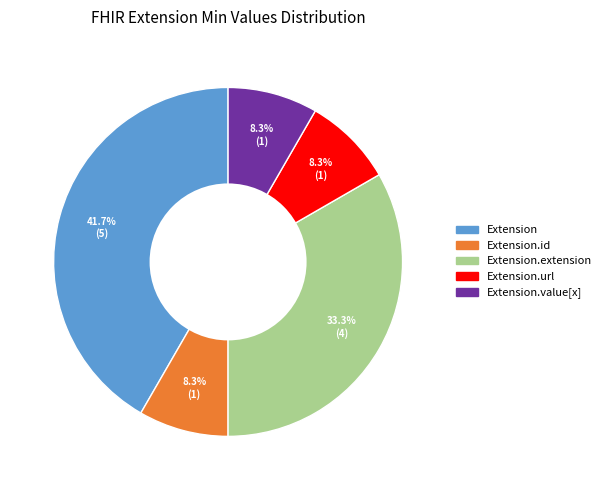

Is there any slice that represents more than half of the pie?

No